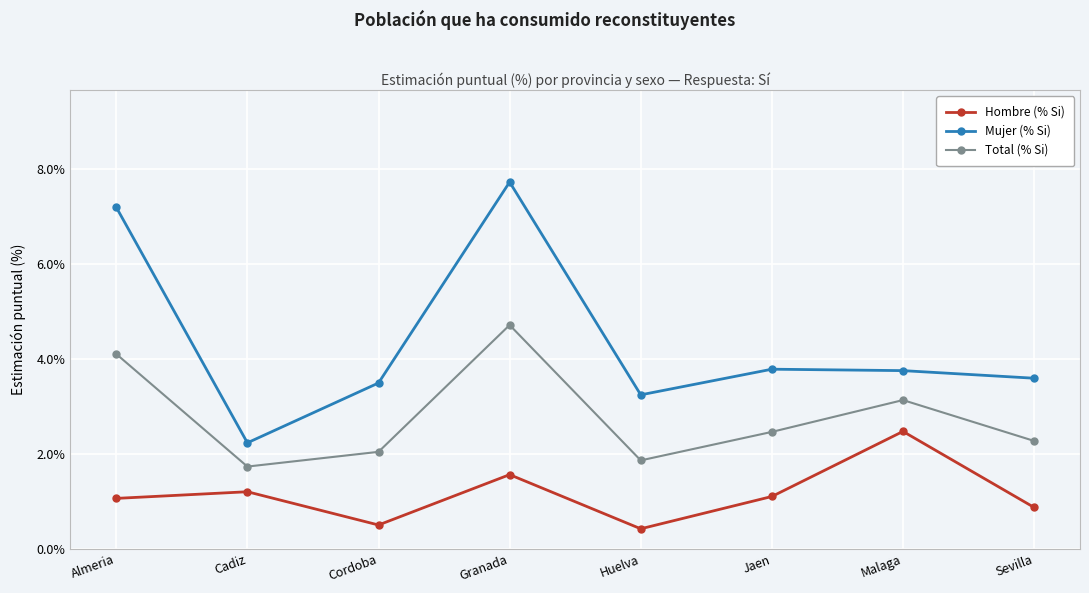

At which label does Total (% Si) reach its peak?

Granada